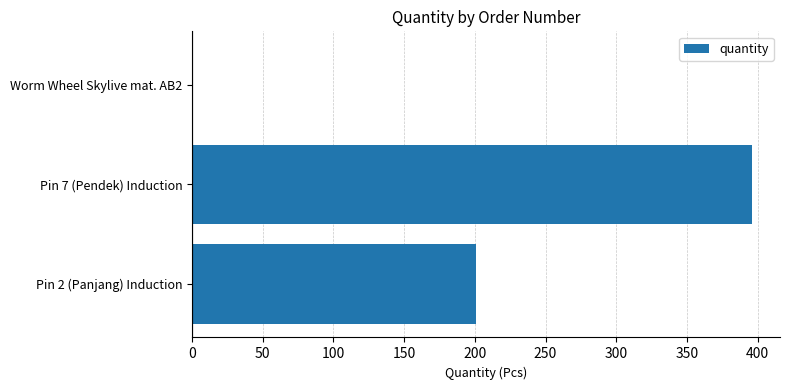

Are the bars horizontal?

Yes